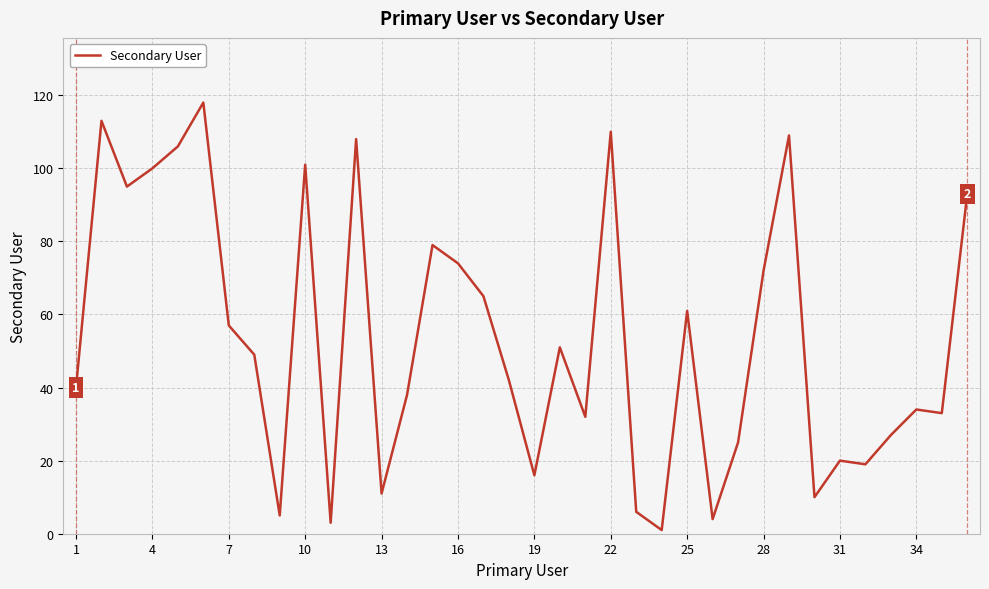

What is the difference between the maximum and minimum values?

117